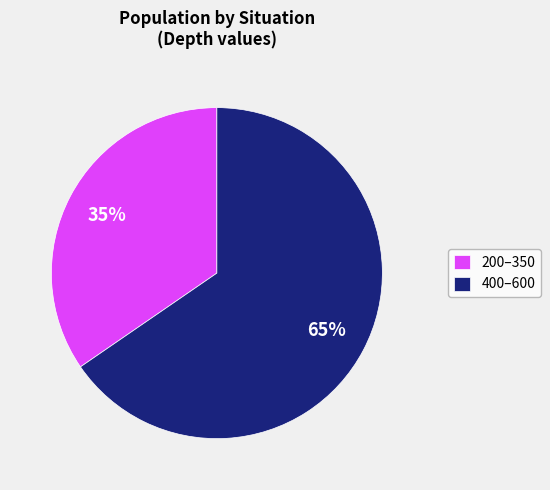

Between 200–350 and 400–600, which is larger?

400–600